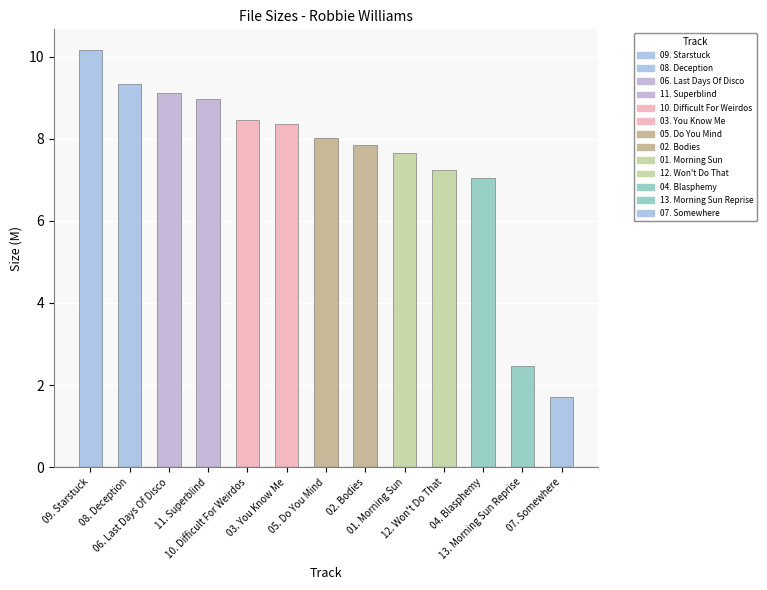

Is it true that the value at 12. Won't Do That is 7.2?

True